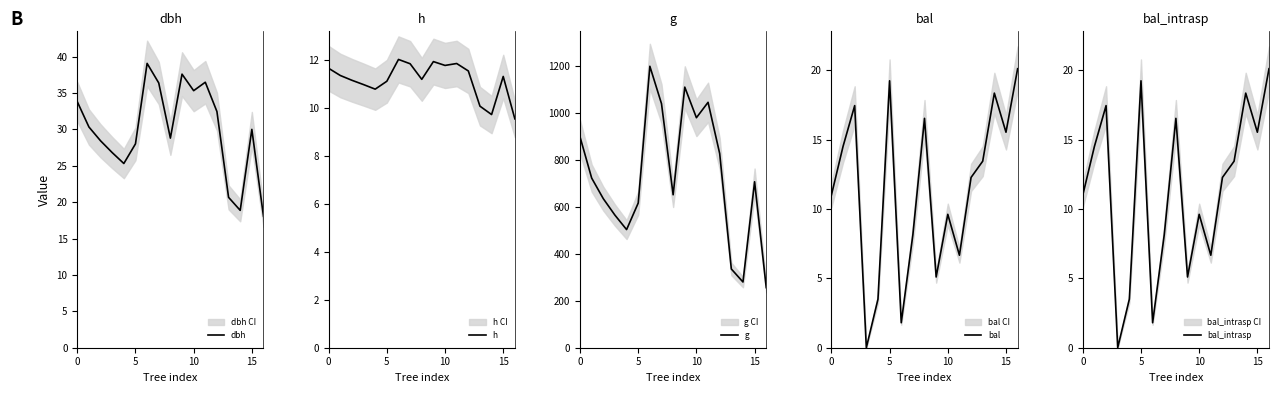

What is the difference between the h values at 5 and 10?

0.7